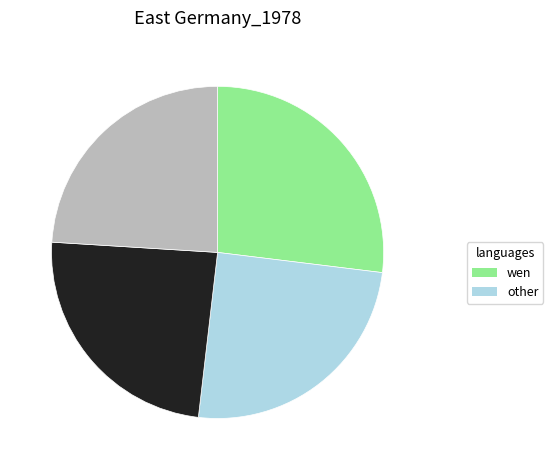

Does any single category account for the majority?

No